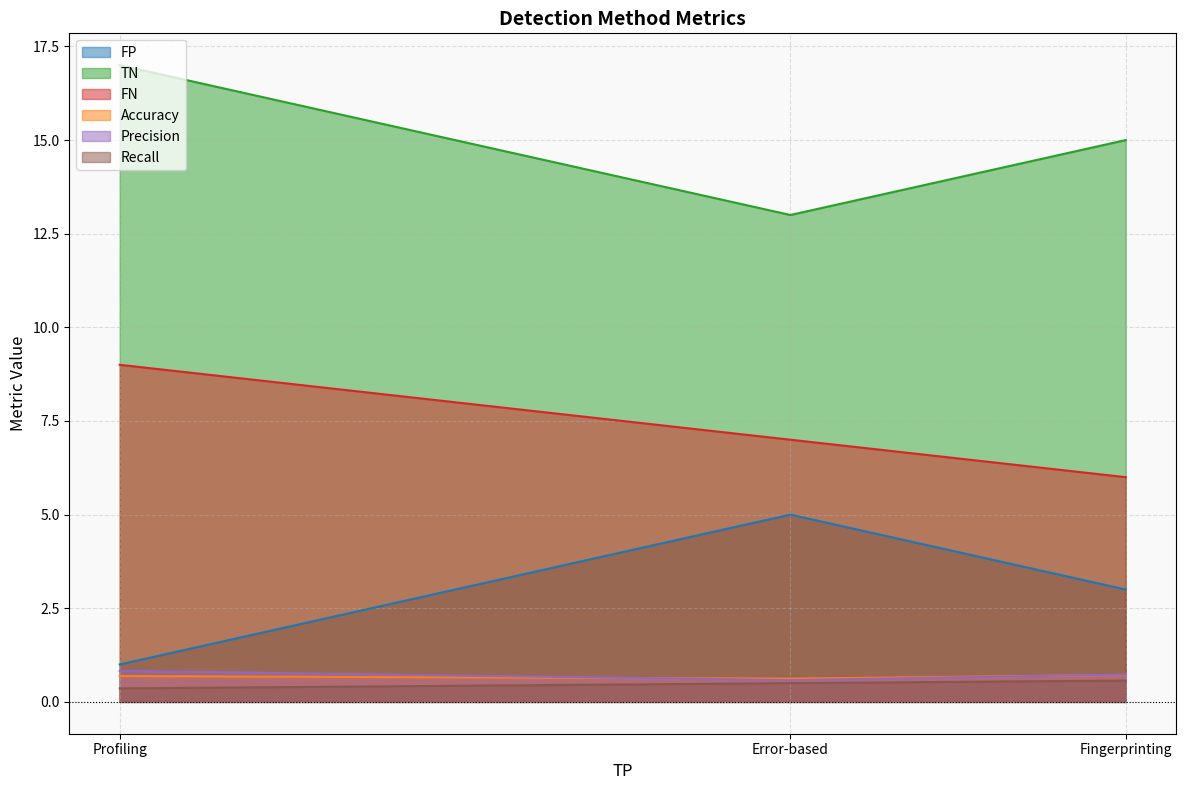

Does the chart have visible grid lines?

Yes